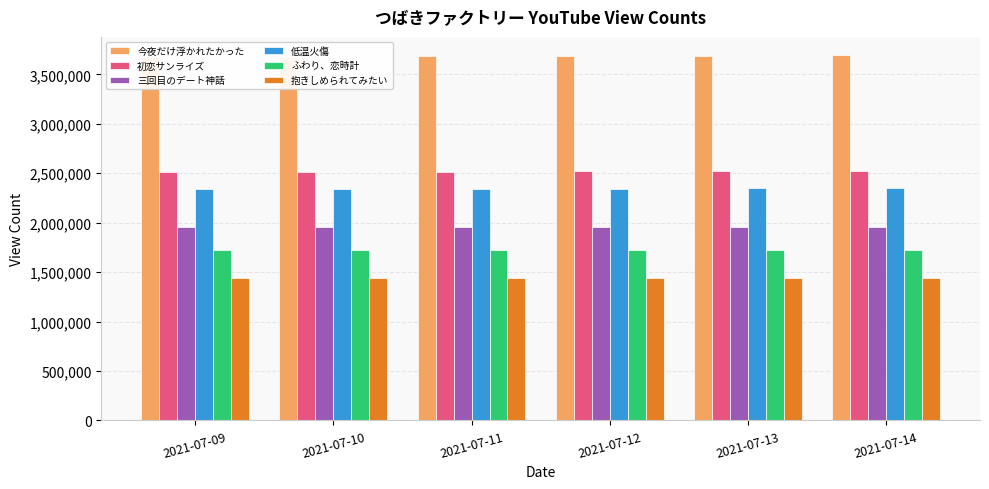

What is the average value of the 低温火傷 series?

2344478